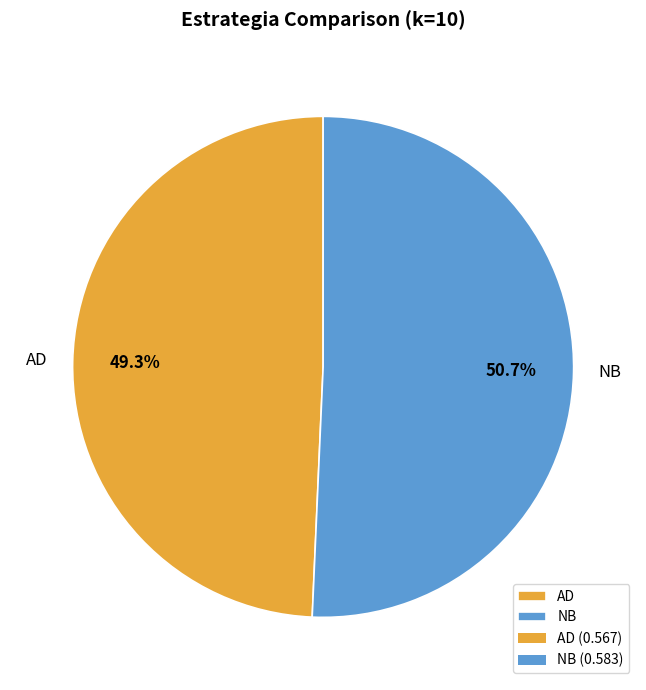

Does any single category account for the majority?

Yes